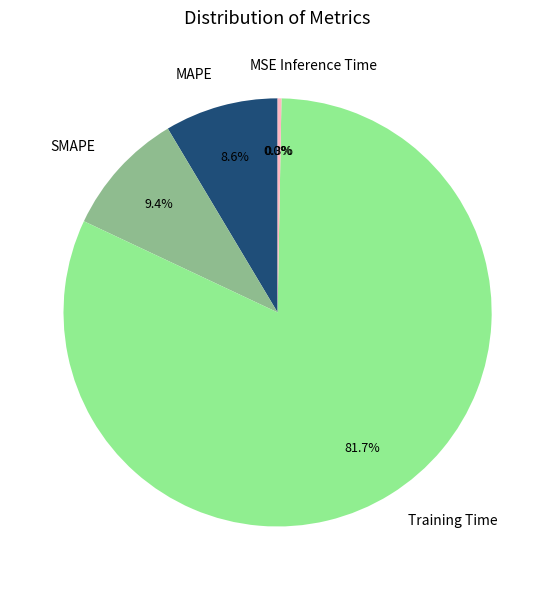

To the nearest percent, what percentage of the pie is MAPE?

9%